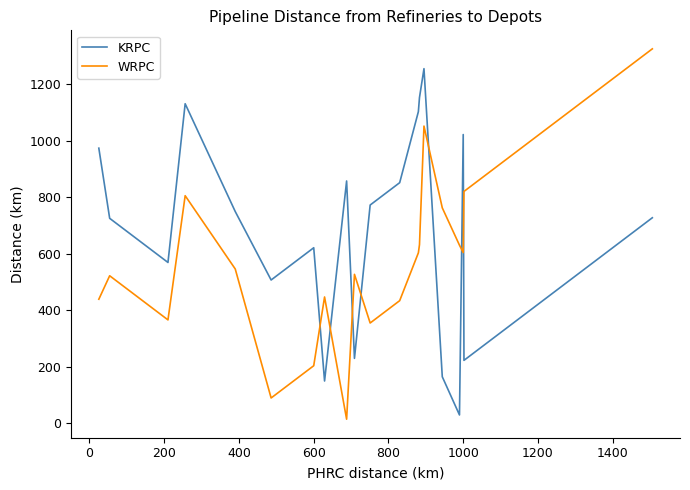

Which series ends up on top after the final intersection of WRPC and KRPC?

WRPC